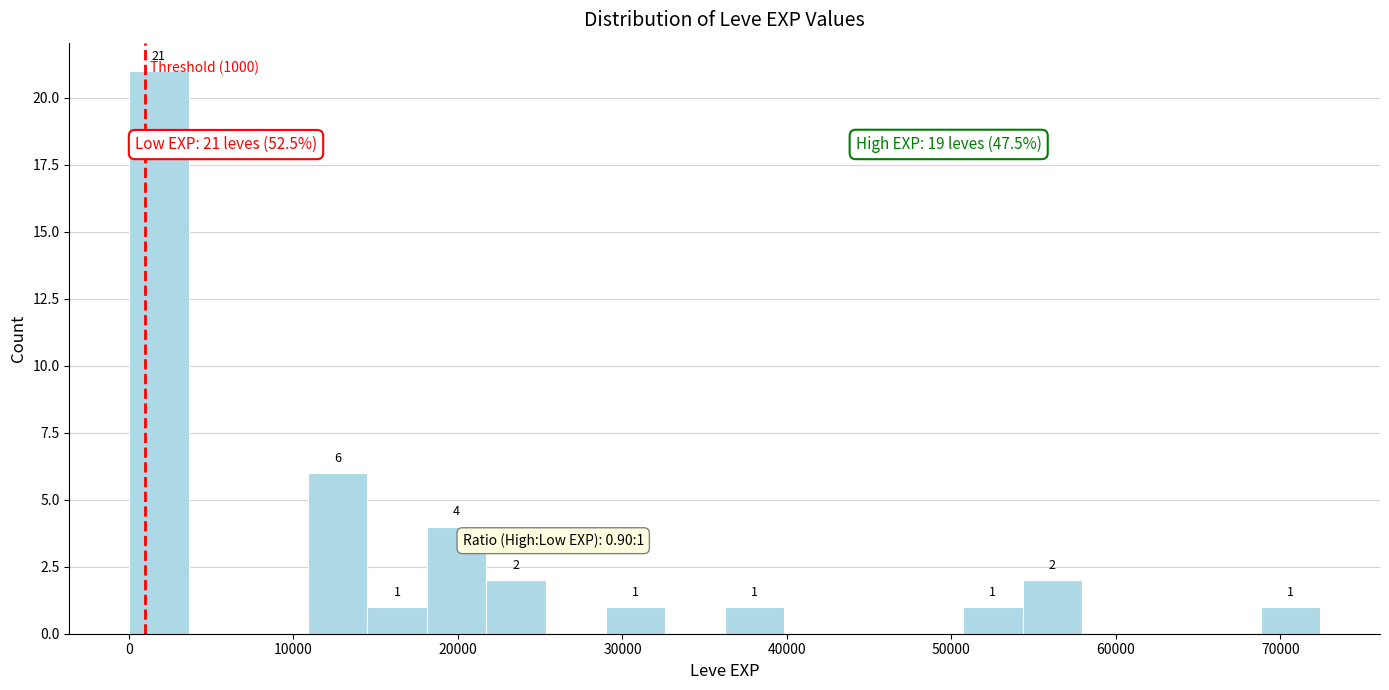

Around what value on the x-axis is the tallest bar? Give the approximate position of its centre, as read against the axis.

2000